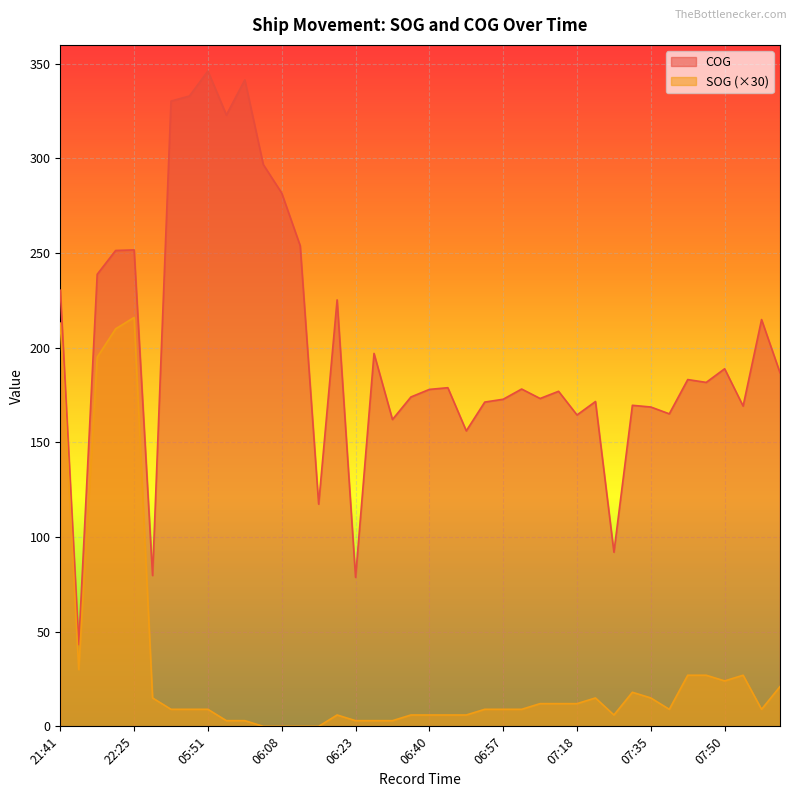

Which label corresponds to the largest value in the chart?

05:51